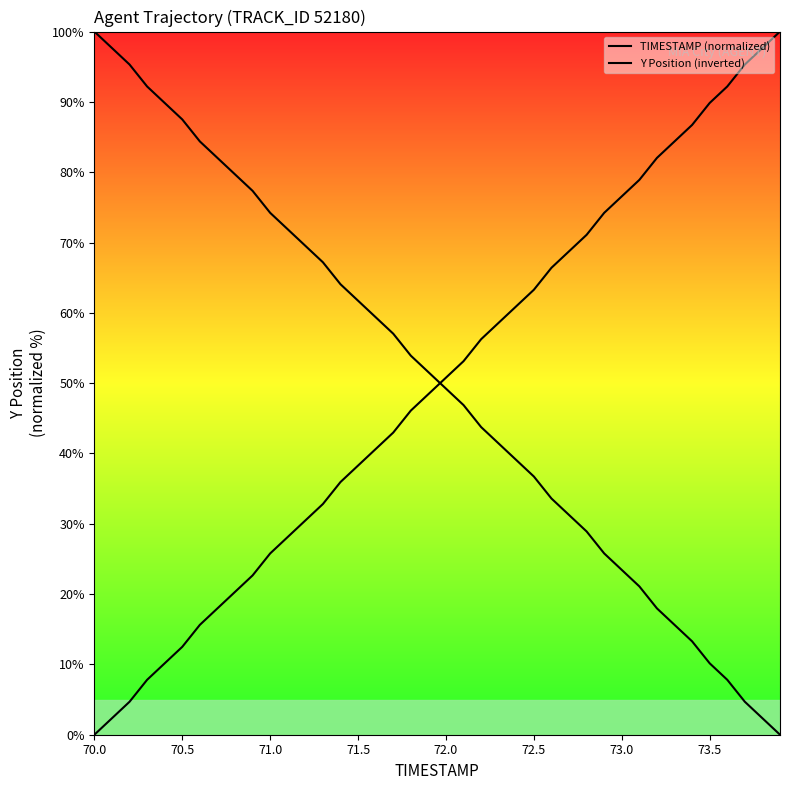

At which label does TIMESTAMP (normalized) first exceed 51?

70.0